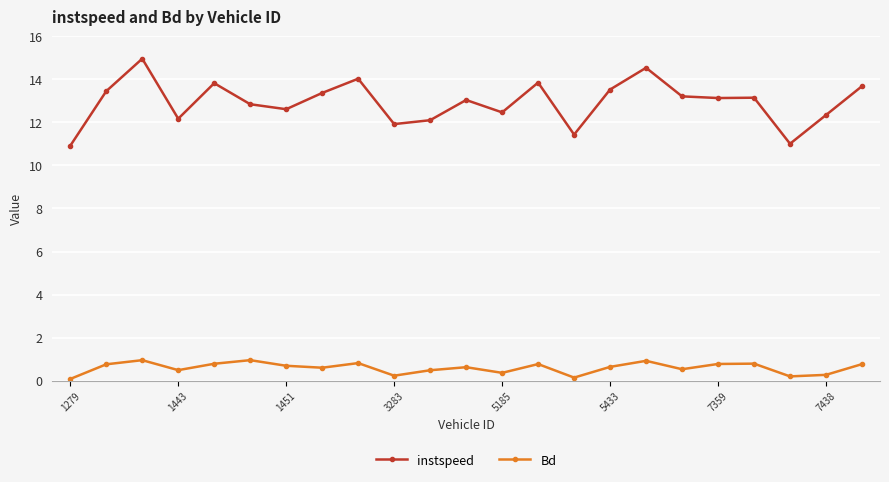

What are all the series names shown in the legend?

instspeed, Bd